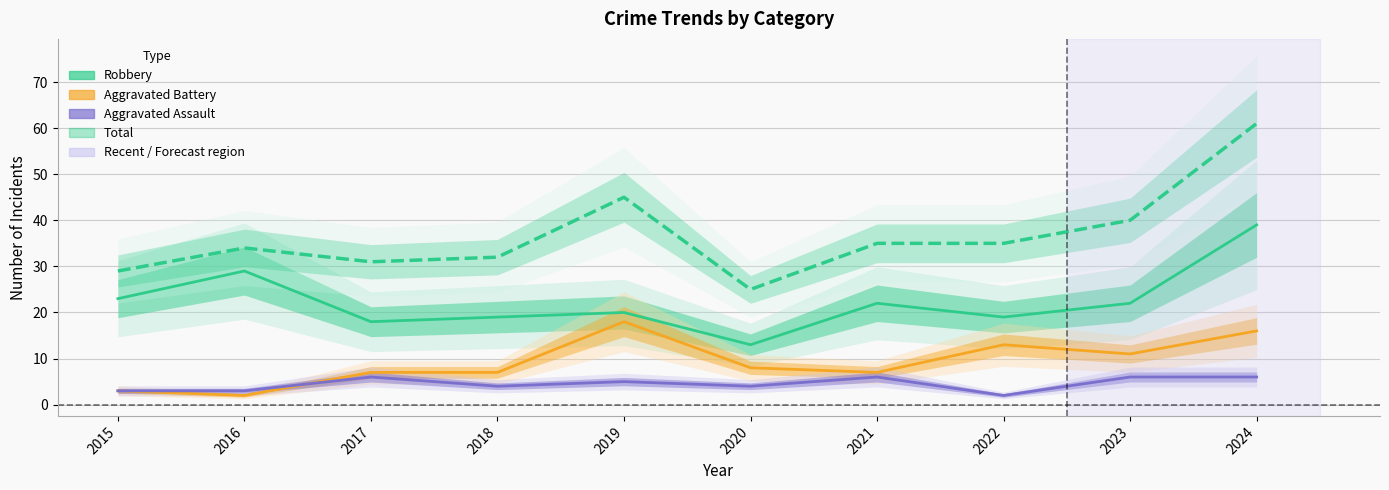

Where do Aggravated Battery and Aggravated Assault first cross each other?

2016 and 2017